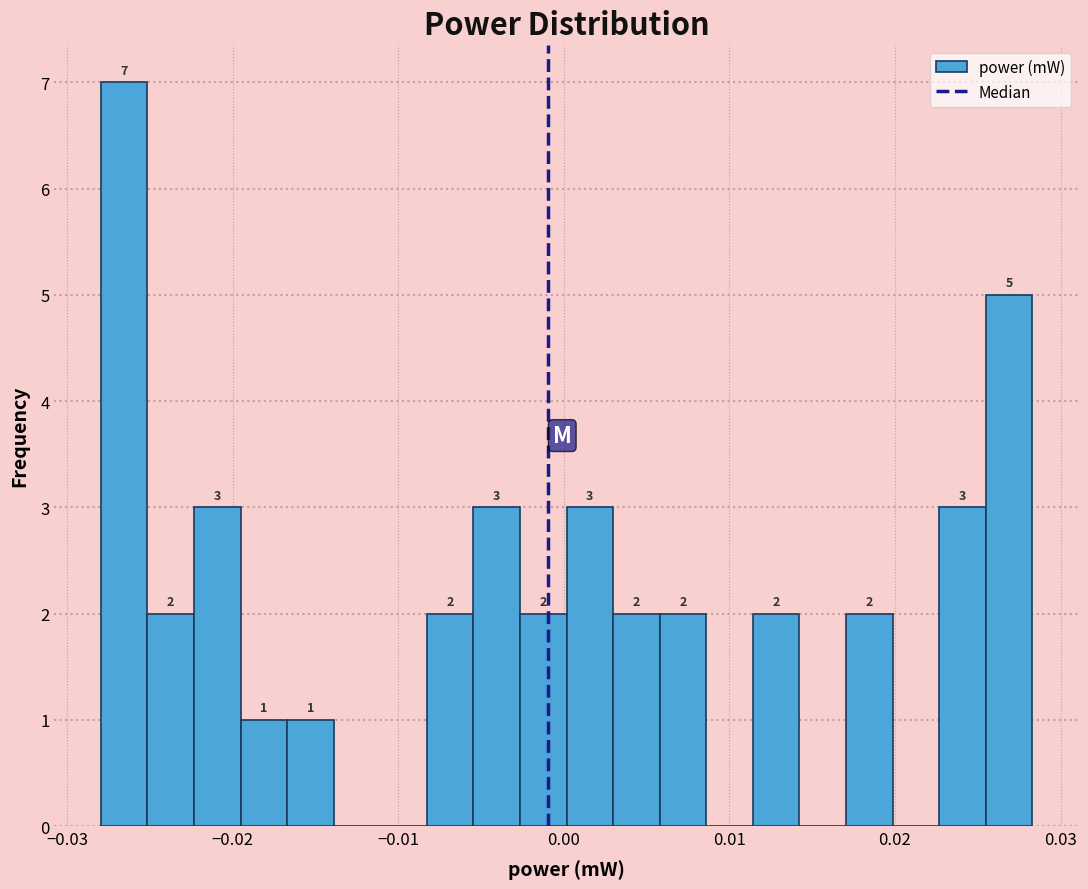

Around what value on the x-axis is the tallest bar? Give the approximate position of its centre, as read against the axis.

-0.027